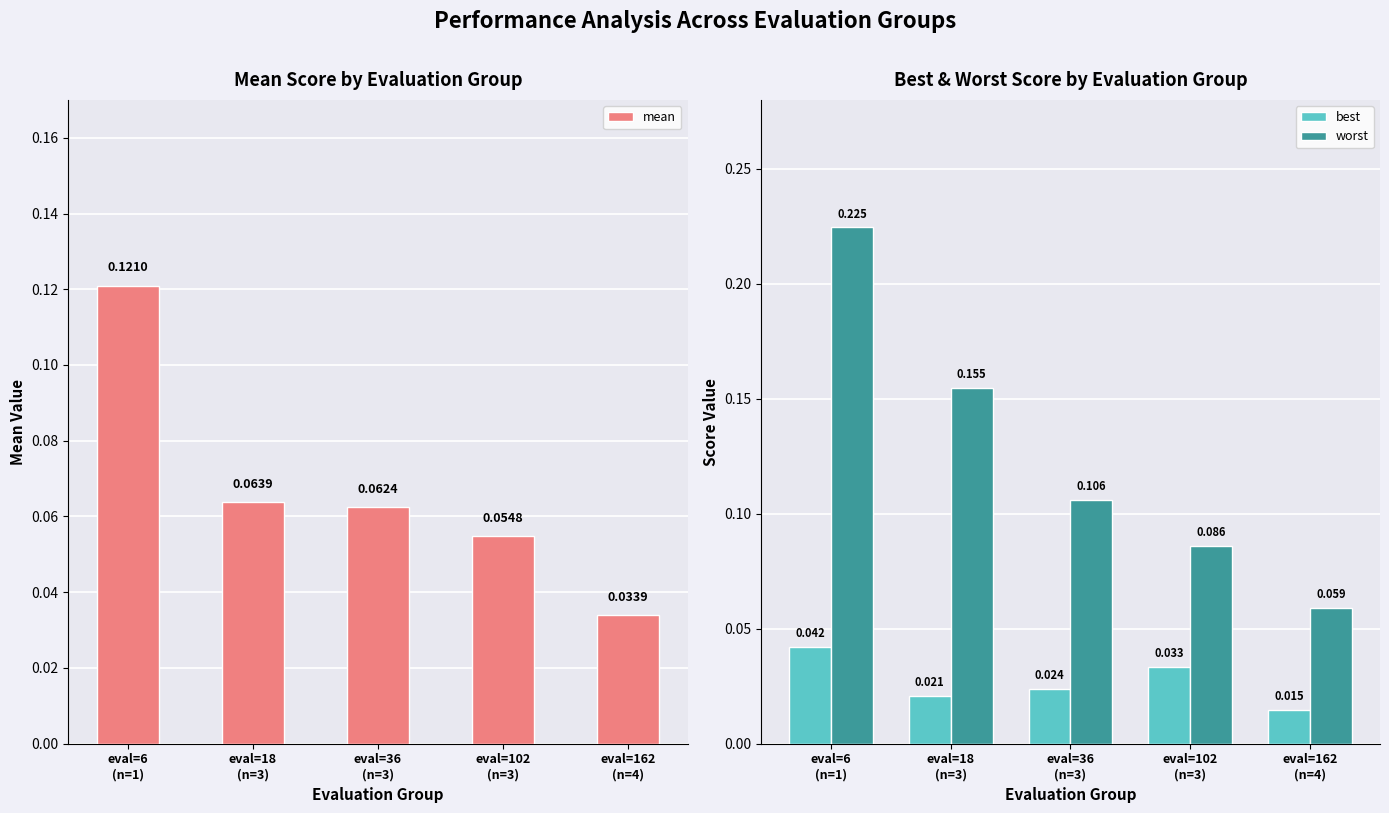

Between eval=36
(n=3) and eval=102
(n=3), which series saw the biggest shift?

worst